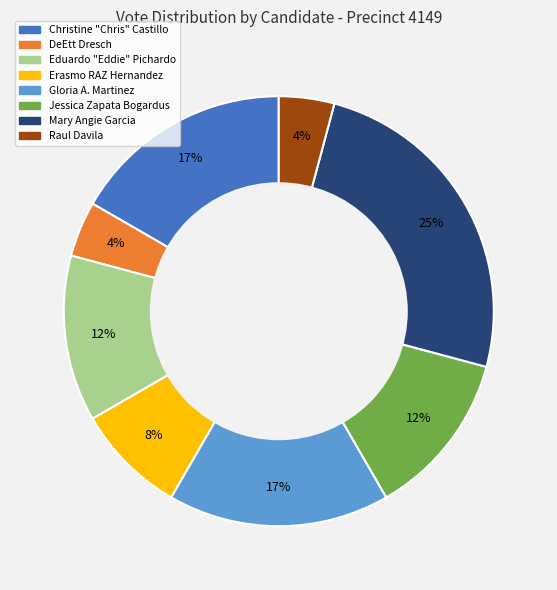

To the nearest percent, what is the average slice percentage?

12%